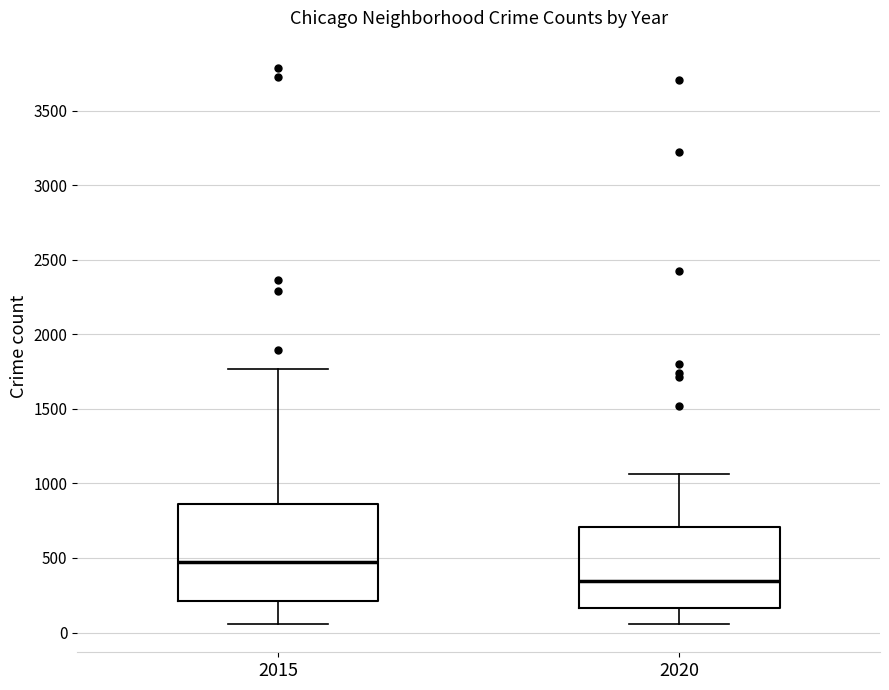

Reading left to right, transcribe this box plot: for each box, give where its median line is, the range the box spans, and where its two whiskers end, as read against the y-axis. The values are not printed on the chart, so give them approximately, as read against the axis.

2015: median 500, box 200 to 850, whiskers 50 to 1750
2020: median 350, box 150 to 700, whiskers 50 to 1050